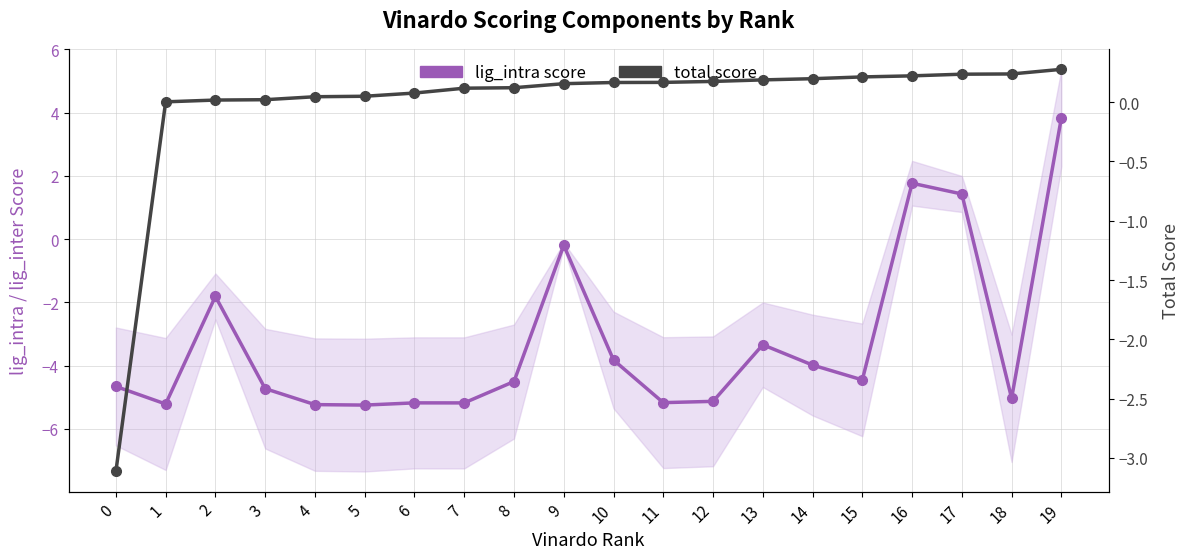

How many data points in total score are above 0?

19